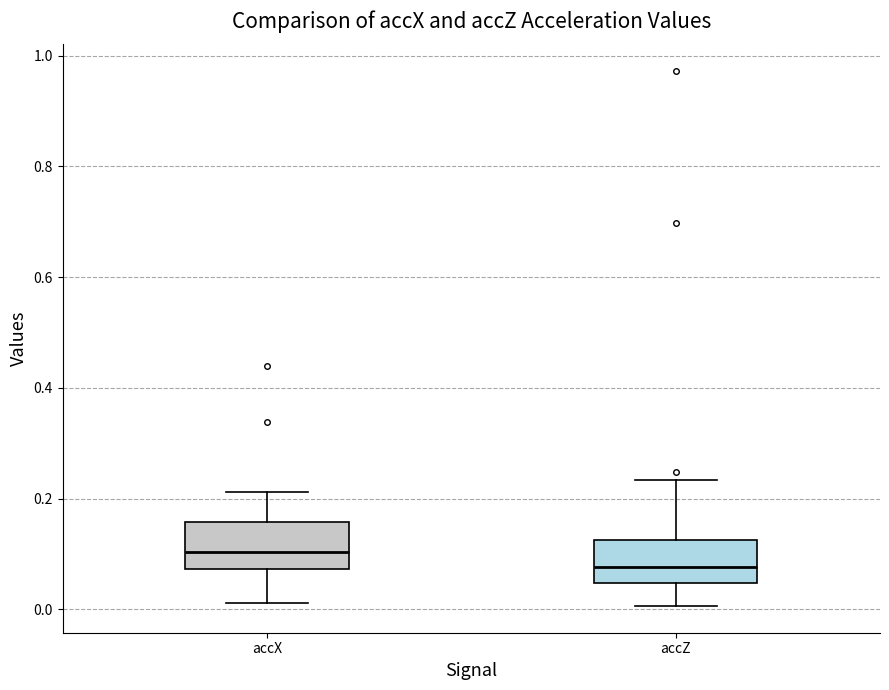

Reading left to right, read every box against the y-axis: the position of its median line, the range the box covers, and the ends of its whiskers. The values are not printed on the chart, so give them approximately, as read against the axis.

accX: median 0.10, box 0.08 to 0.16, whiskers 0.02 to 0.22
accZ: median 0.08, box 0.04 to 0.12, whiskers 0.00 to 0.24